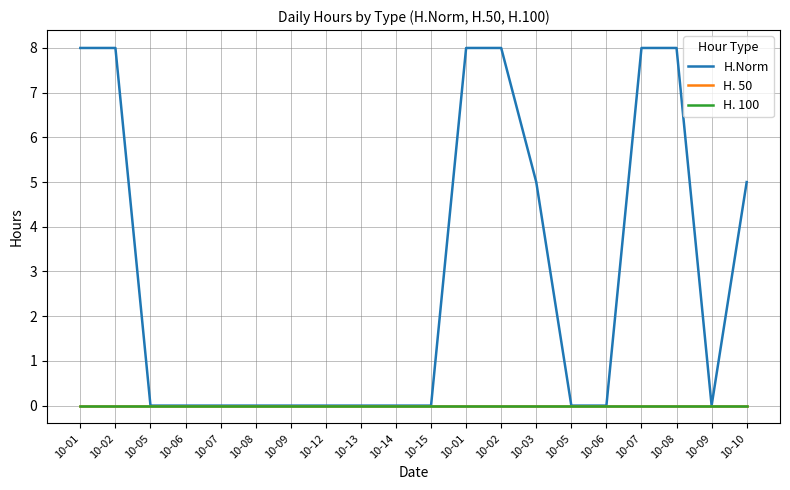

Is this an area chart (filled region under the line)?

No